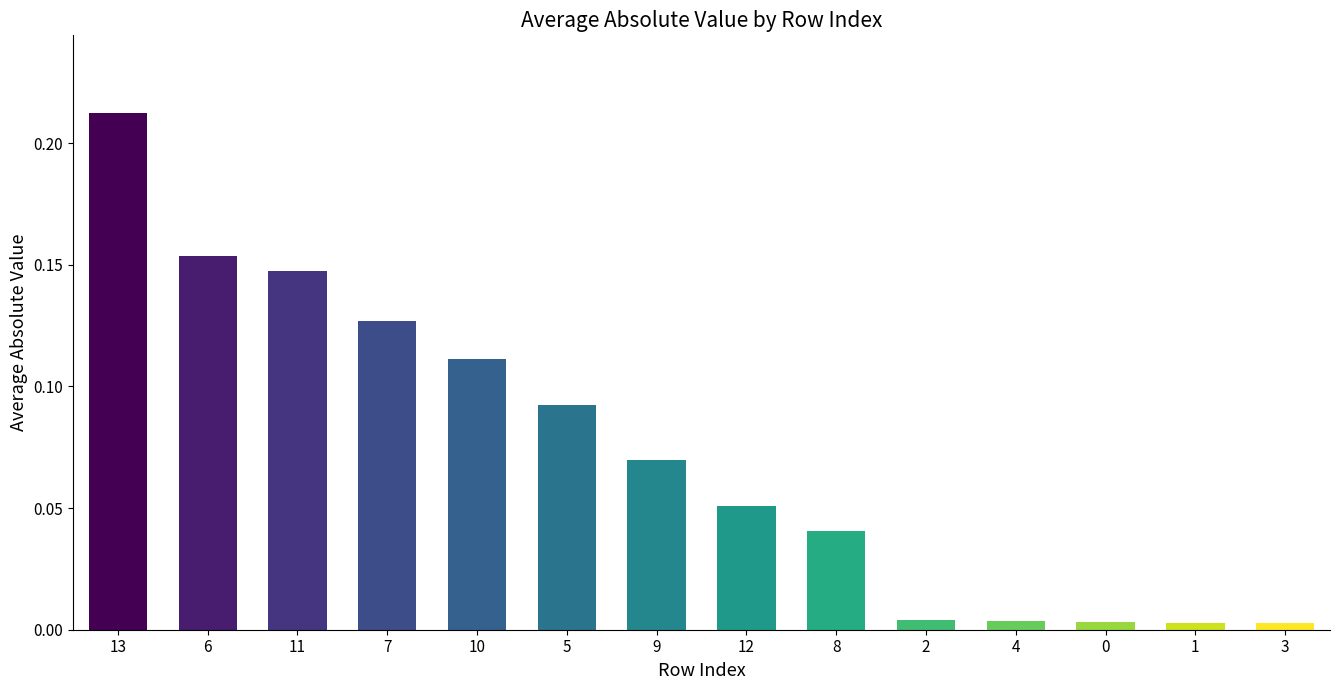

How many series are shown in this chart?

1